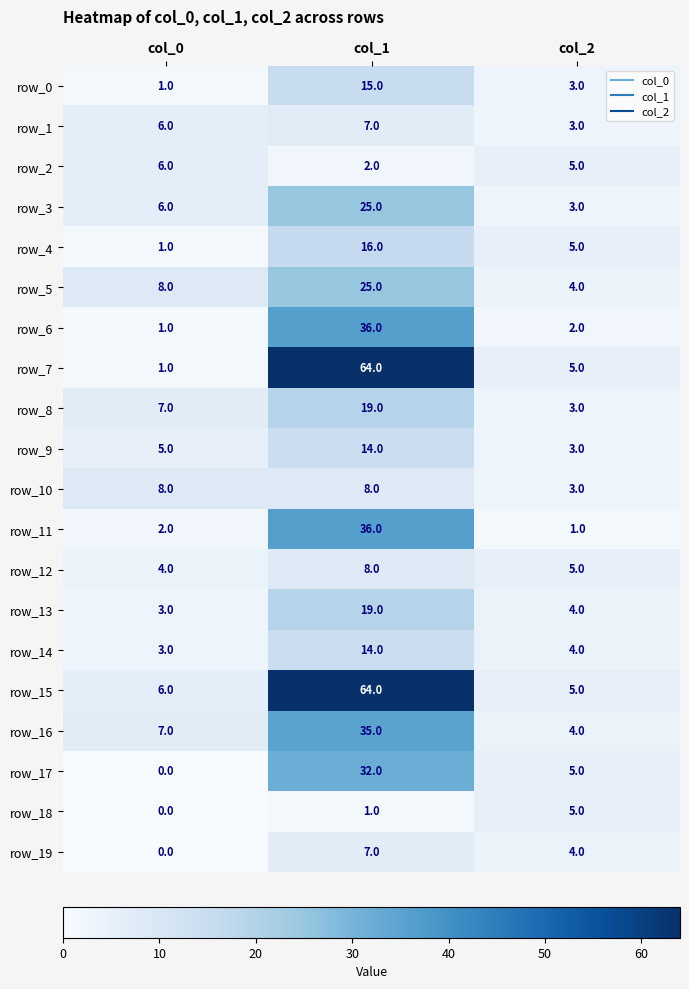

Count the number of categories in the chart.

3